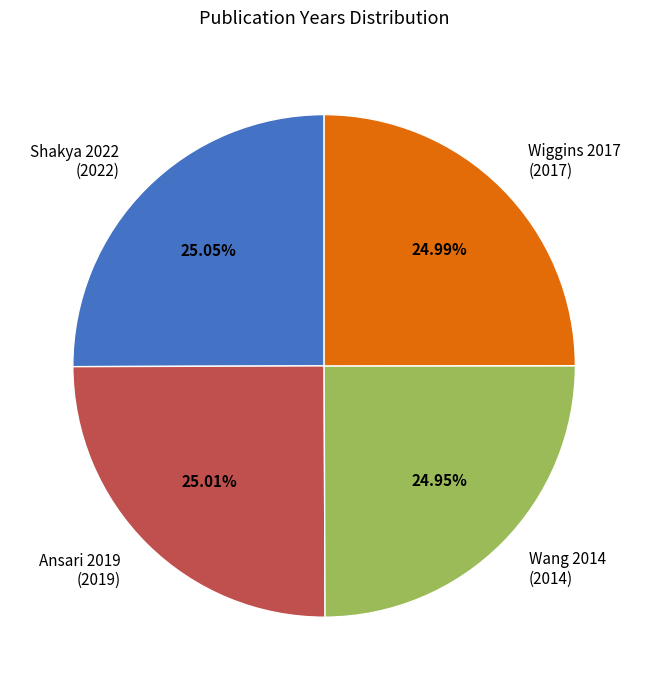

Approximately how many times larger is the value at Ansari 2019 (2019) compared to Wang 2014 (2014)?

1.0